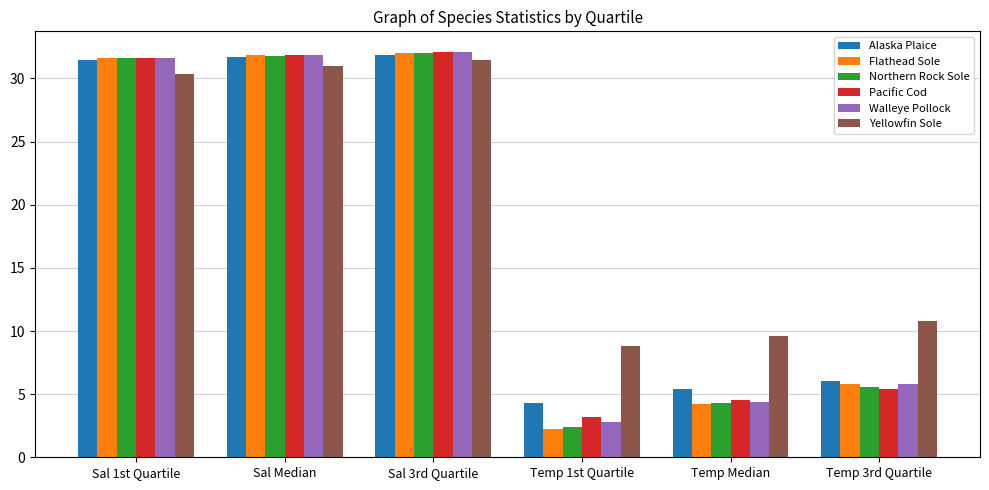

At which category is the sum across all series the highest?

Sal 3rd Quartile